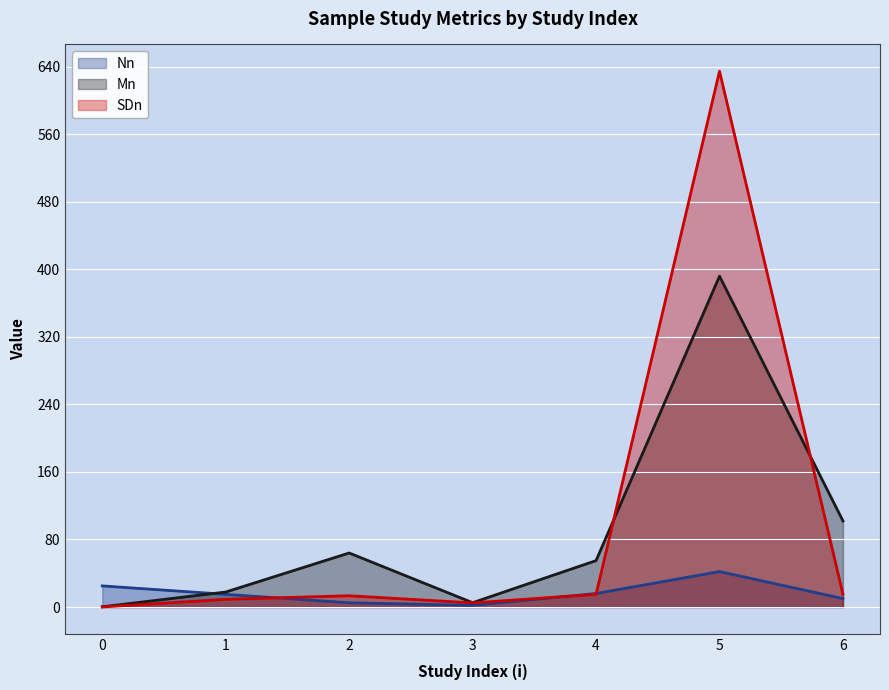

What is the maximum value shown in the chart?

634.8